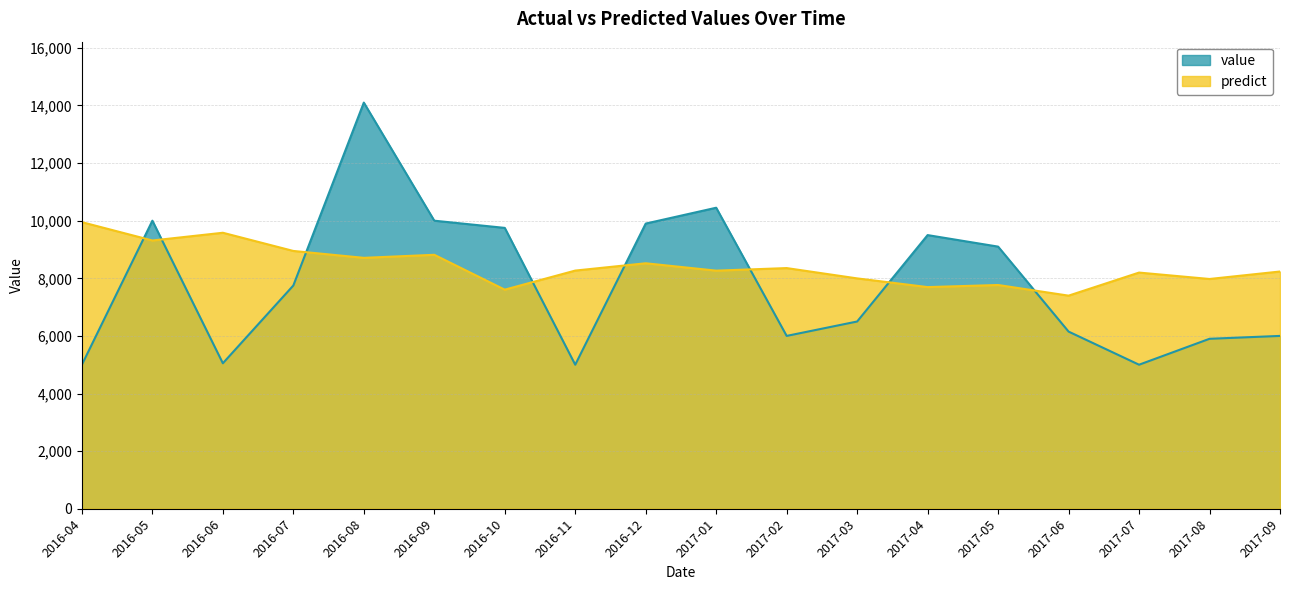

Rank the series by their maximum value, from lowest to highest.

predict, value